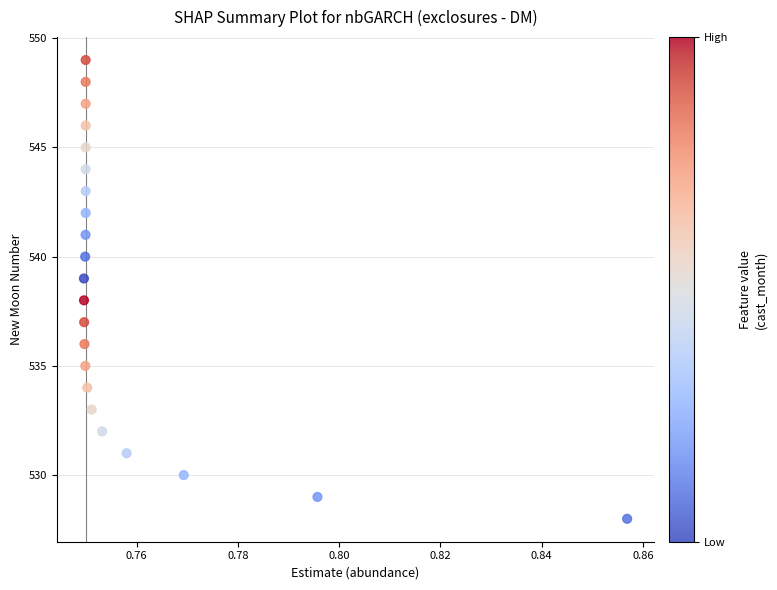

What is the range of Y values (max minus min)?

21